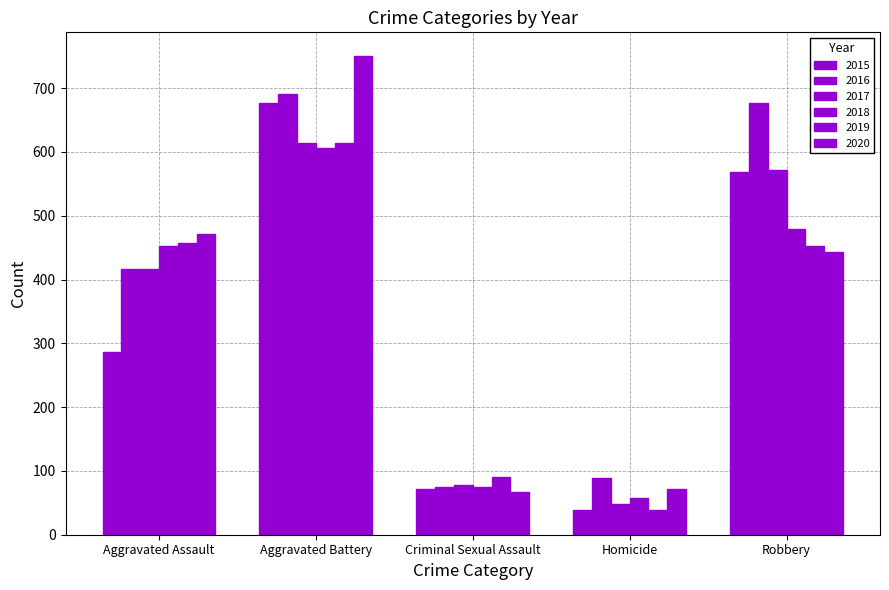

What is the label of the 5th bar from the right?

Aggravated Assault